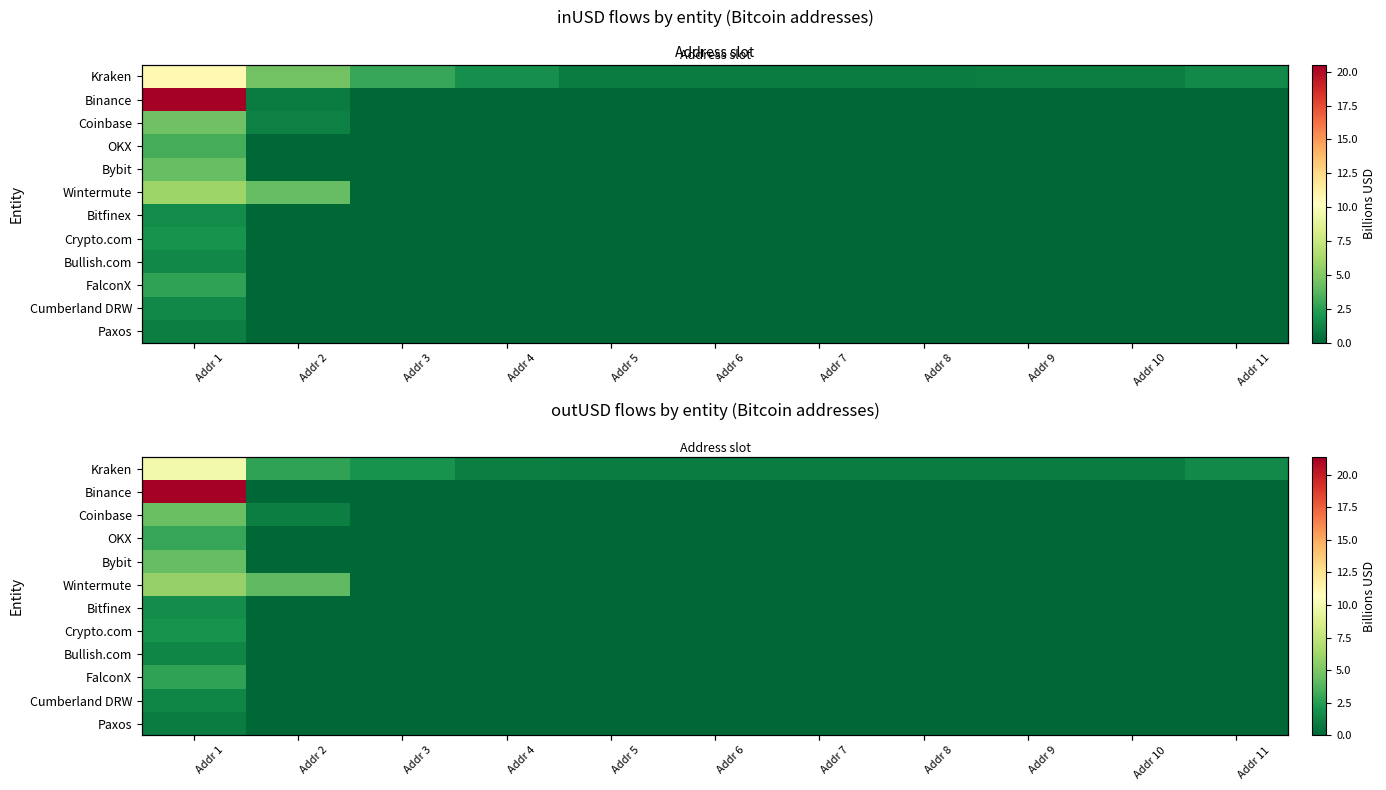

Which series has the largest range (max minus min)?

Binance